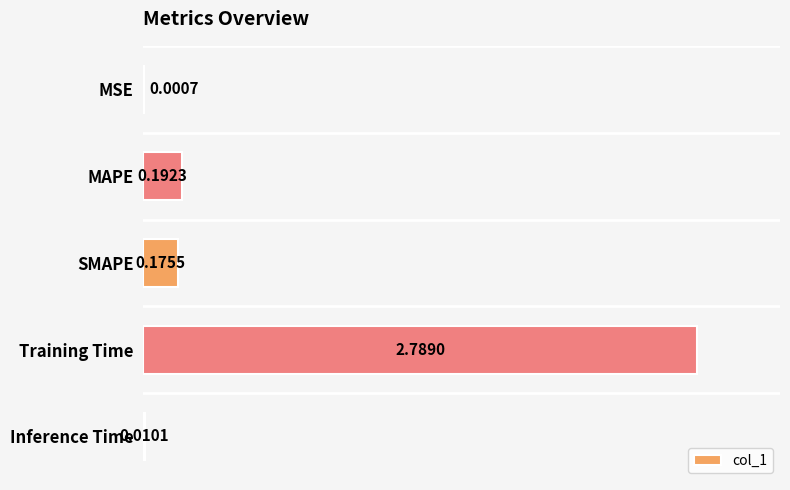

Where is the data nearest to the value 1?

MAPE